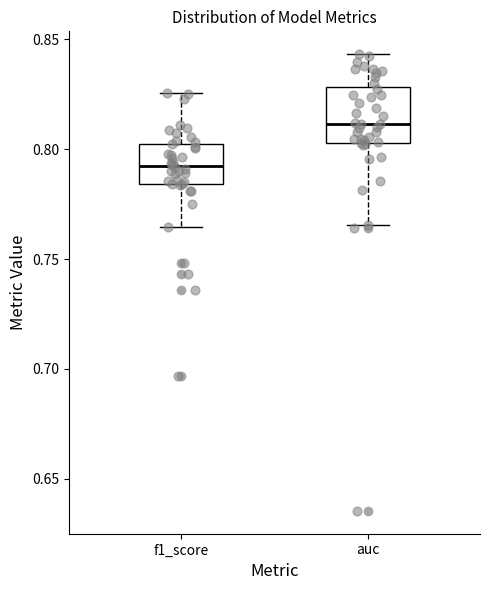

Reading left to right, transcribe this box plot: for each box, give where its median line is, the range the box spans, and where its two whiskers end, as read against the y-axis. The values are not printed on the chart, so give them approximately, as read against the axis.

f1_score: median 0.790, box 0.785 to 0.800, whiskers 0.765 to 0.825
auc: median 0.810, box 0.805 to 0.830, whiskers 0.765 to 0.845